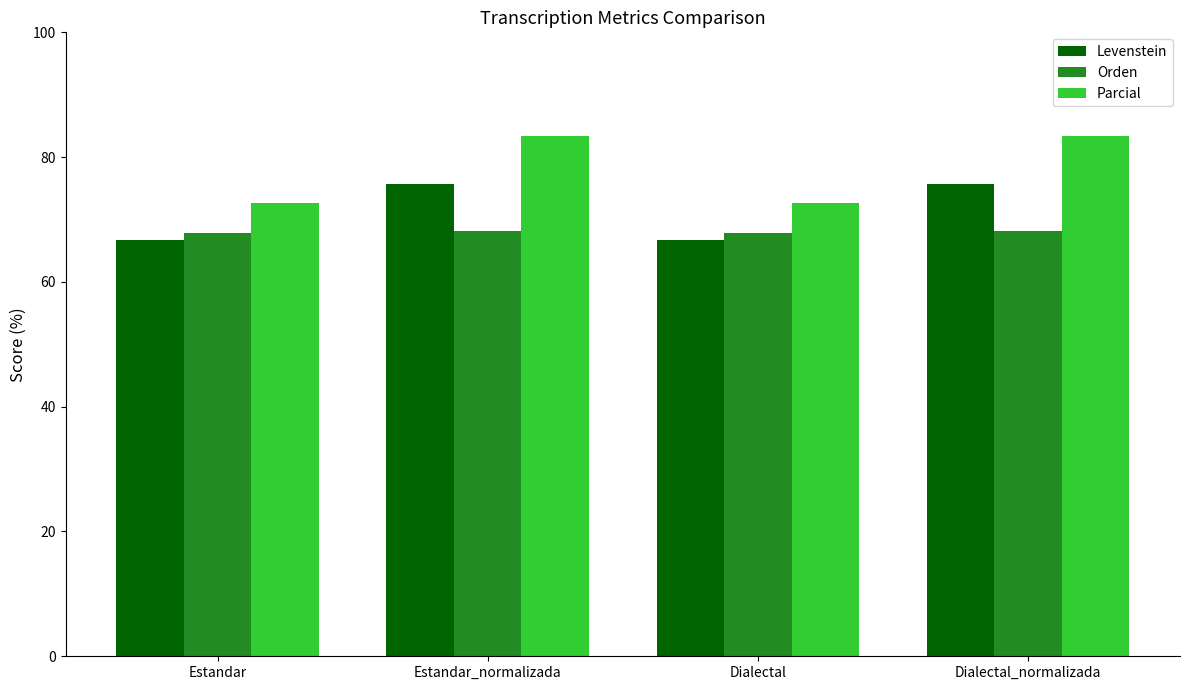

What is the sum of the Levenstein values at Dialectal and Estandar?

133.3